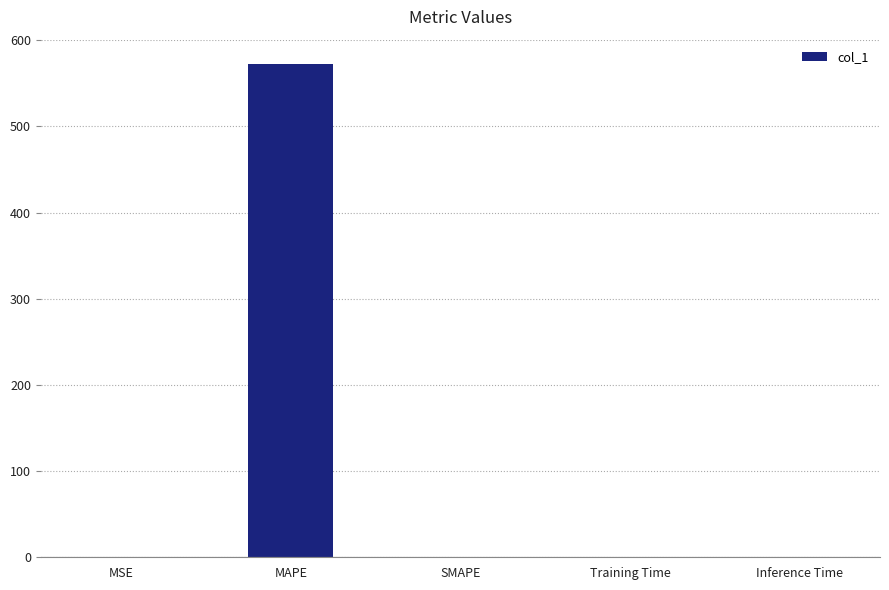

True or false: the data shows 0.0 at Training Time.

True